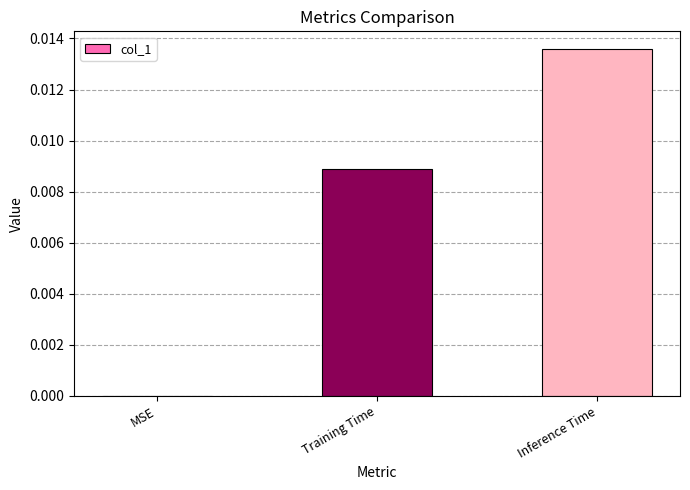

Is it true that the value at Training Time is 0.0?

True